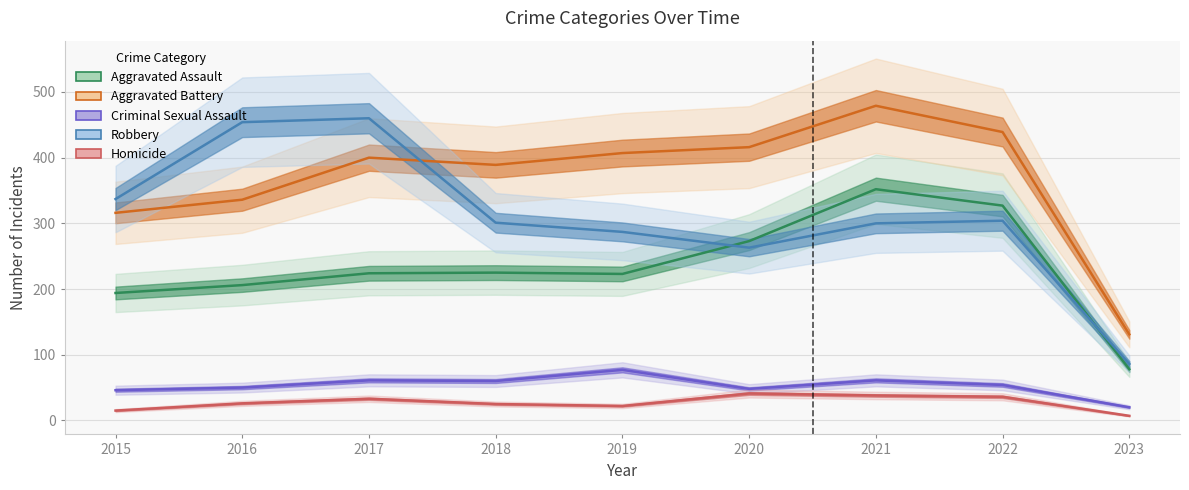

What is the sum of the Homicide values at 2019 and 2022?

58